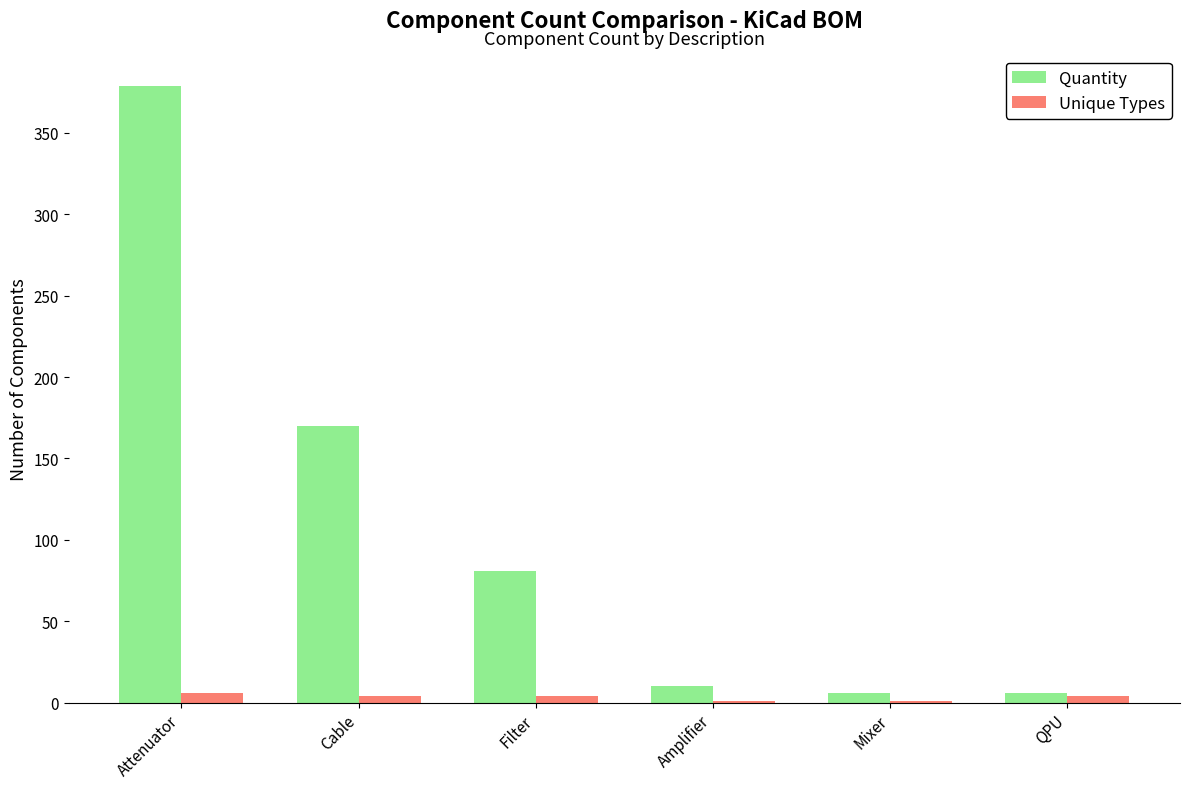

How many data points does each series have?

6